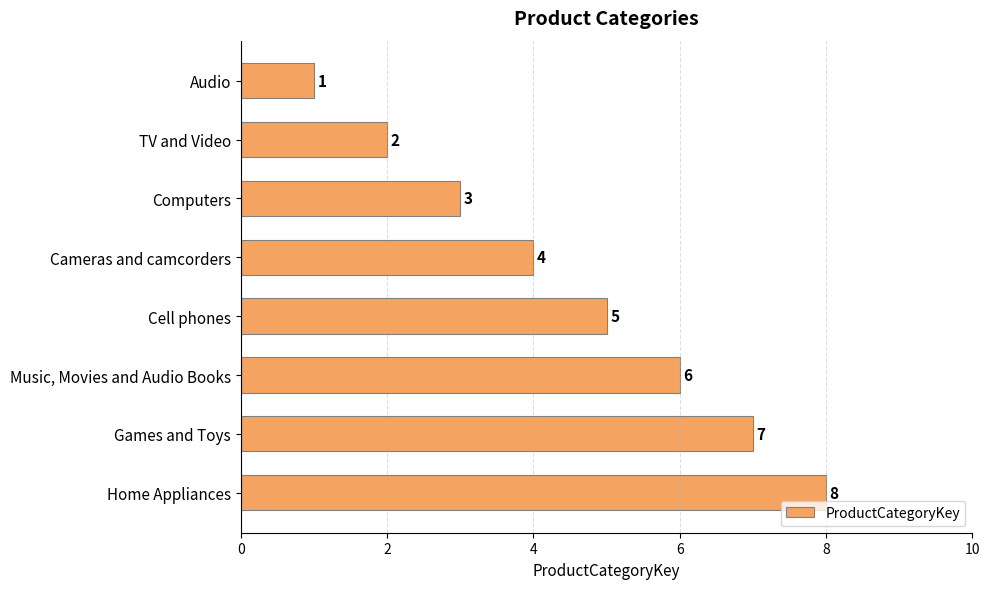

Which category has the highest value across all series?

Home Appliances